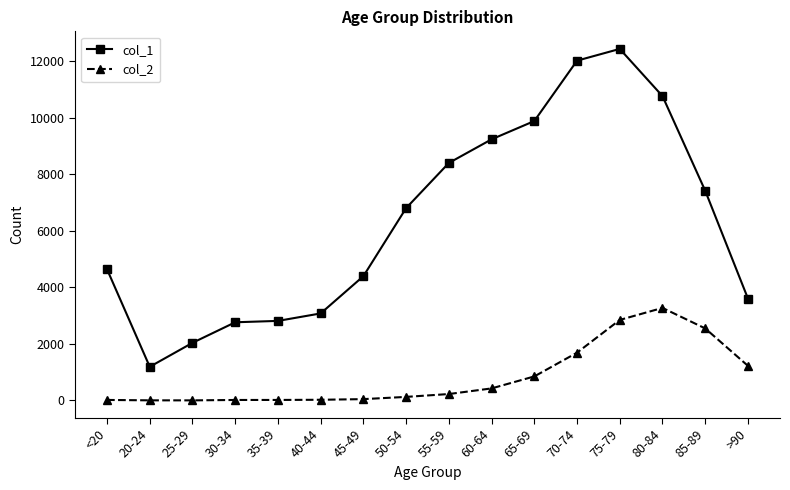

Does the chart have visible grid lines?

No